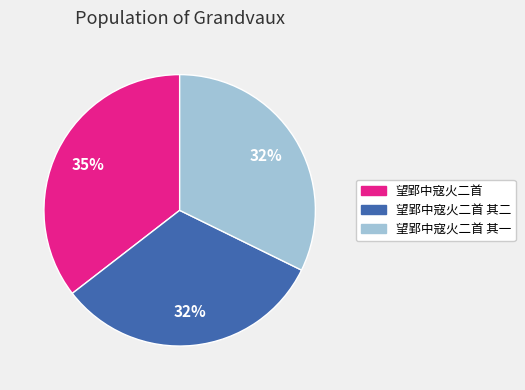

Approximately how many times larger is the value at 望郢中寇火二首 compared to 望郢中寇火二首 其一?

1.1